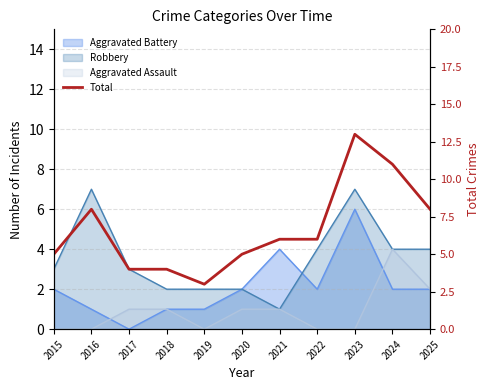

Rank the categories by value from highest to lowest.

2023, 2024, 2016, 2025, 2021, 2022, 2015, 2020, 2017, 2018, 2019